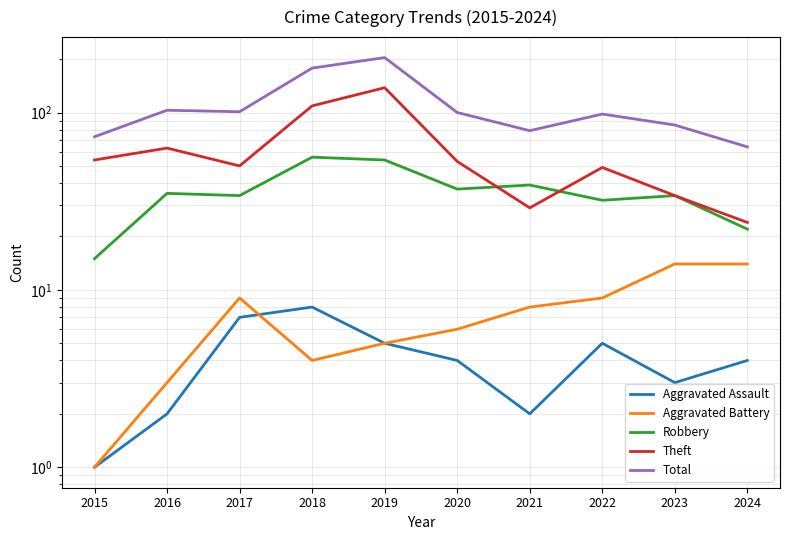

True or false: Robbery and Total intersect in this chart.

False